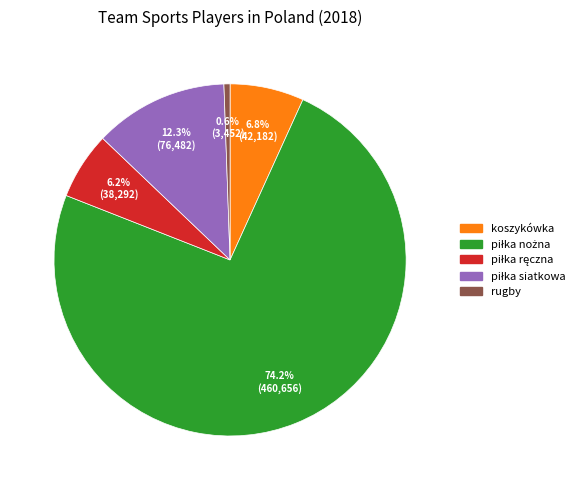

How many slices are in this pie chart?

5